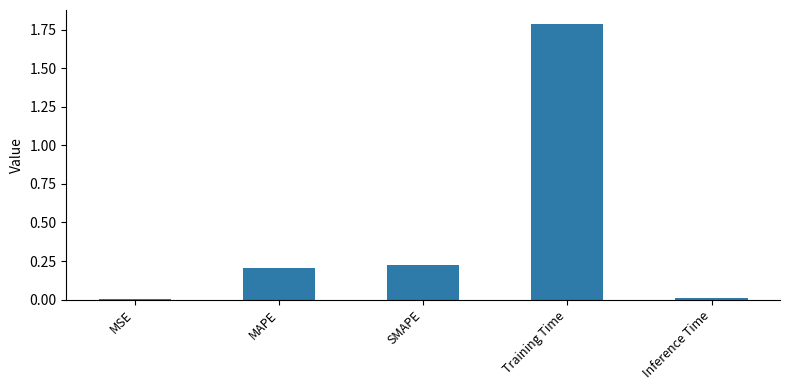

The chart shows a value of 0.2 at SMAPE. True or false?

True